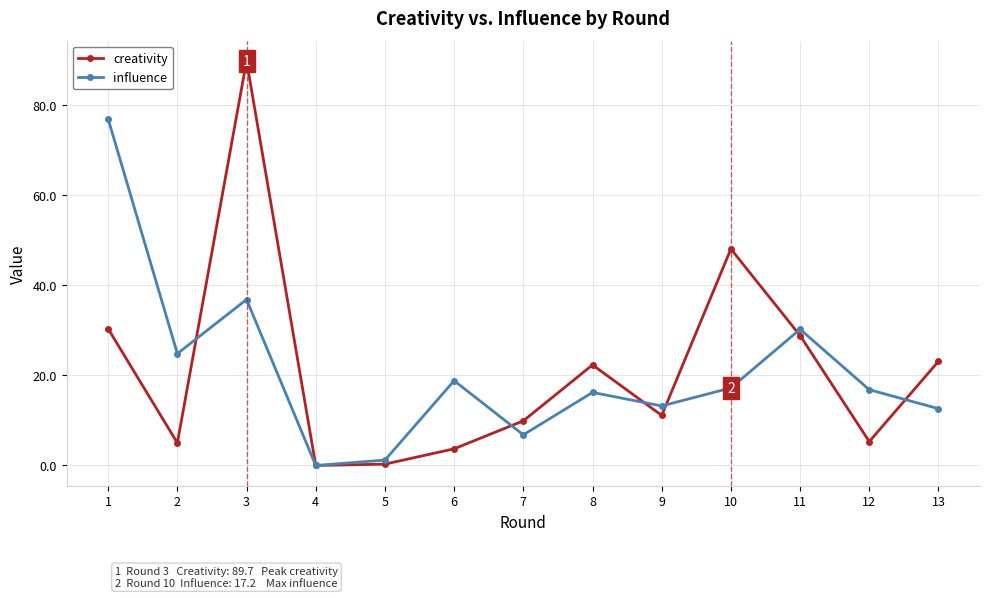

Where do creativity and influence first cross each other?

2 and 3